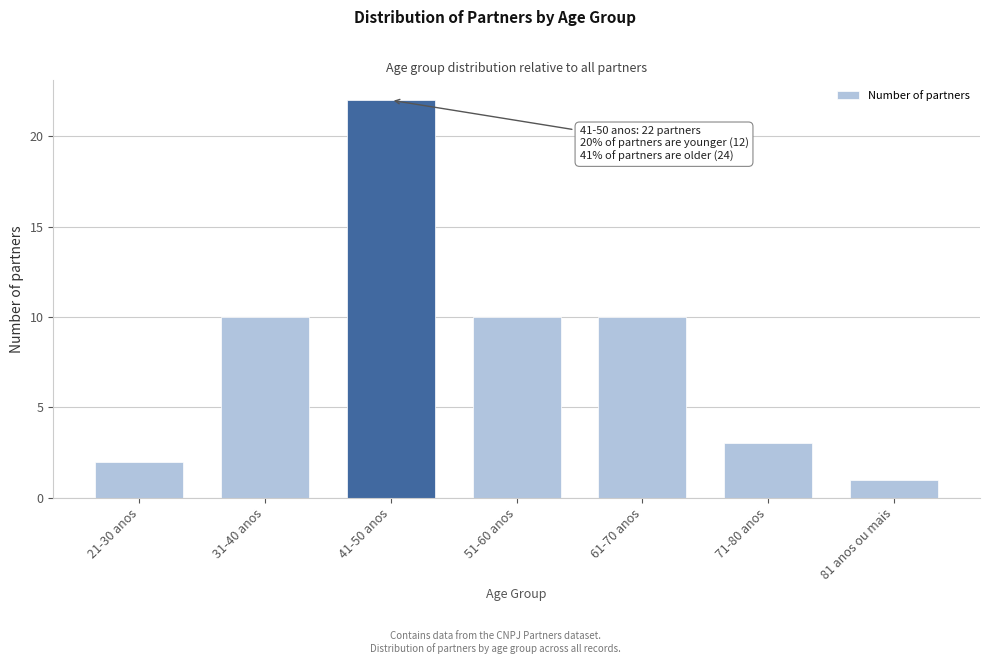

Reading right to left, extract all data points from this chart.

81 anos ou mais=1	71-80 anos=3	61-70 anos=10	51-60 anos=10	41-50 anos=22	31-40 anos=10	21-30 anos=2